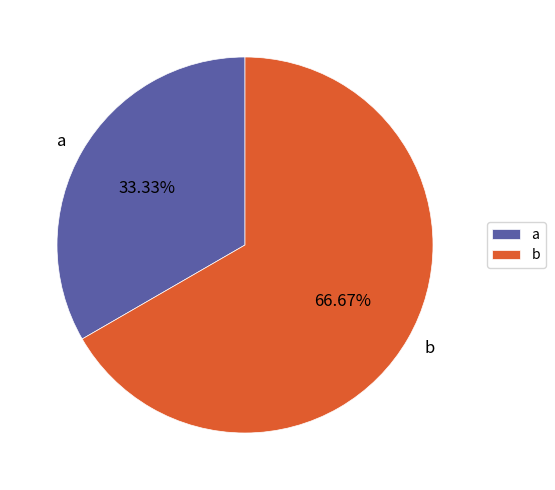

Which has a higher value, a or b?

b